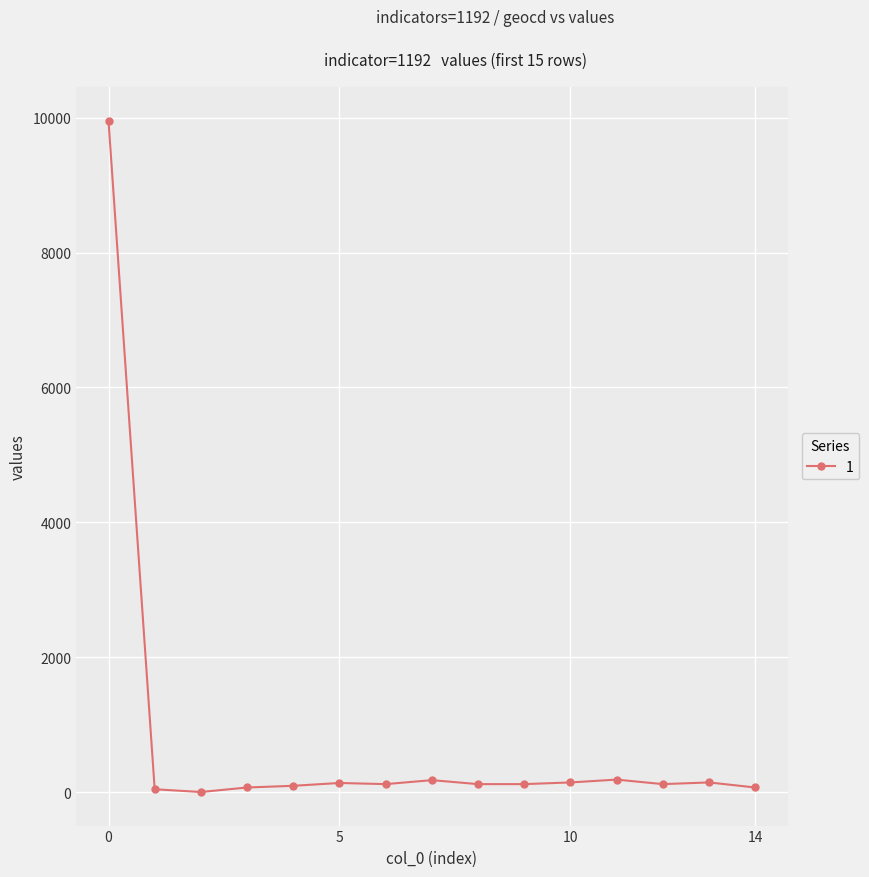

What is the average value?

765